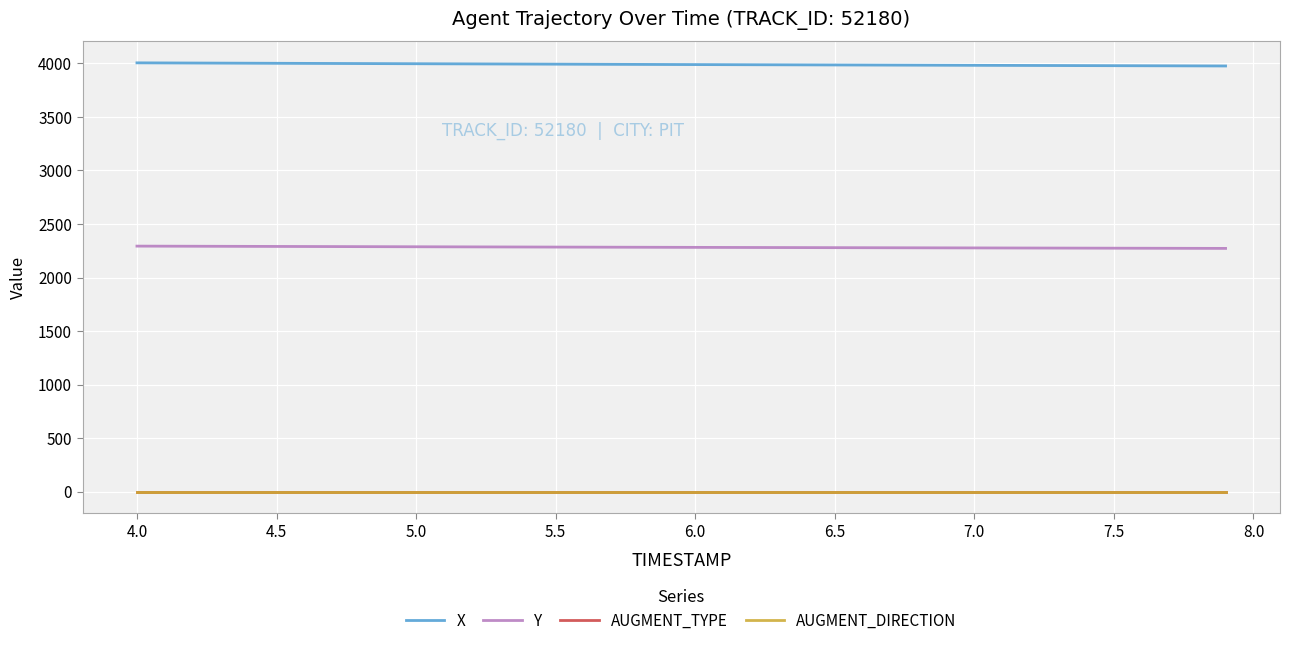

What is the value of the Y point at the 24th from the left?

2280.2